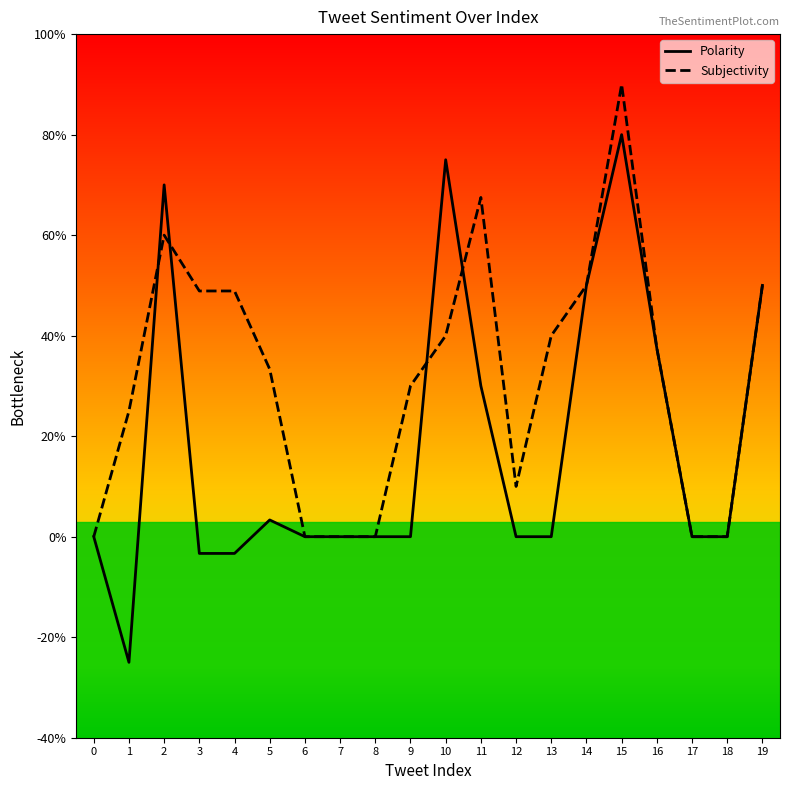

The value of Polarity at 2 is 1.2. True or false?

False